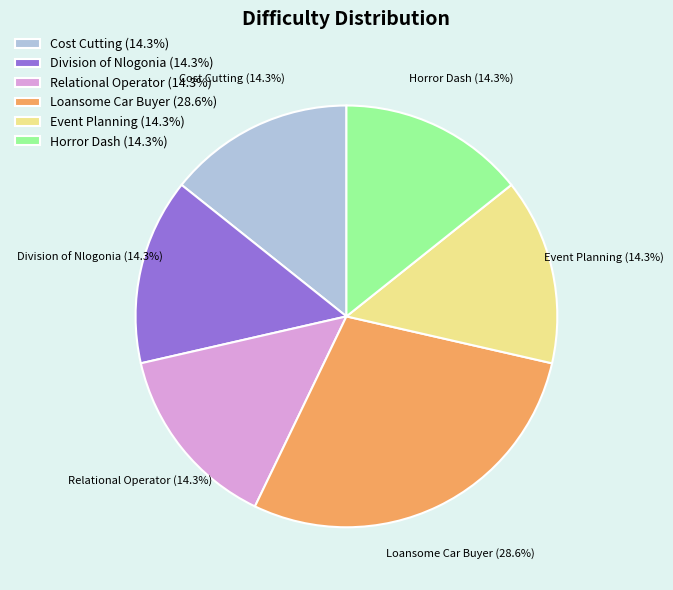

Does any single category account for the majority?

No